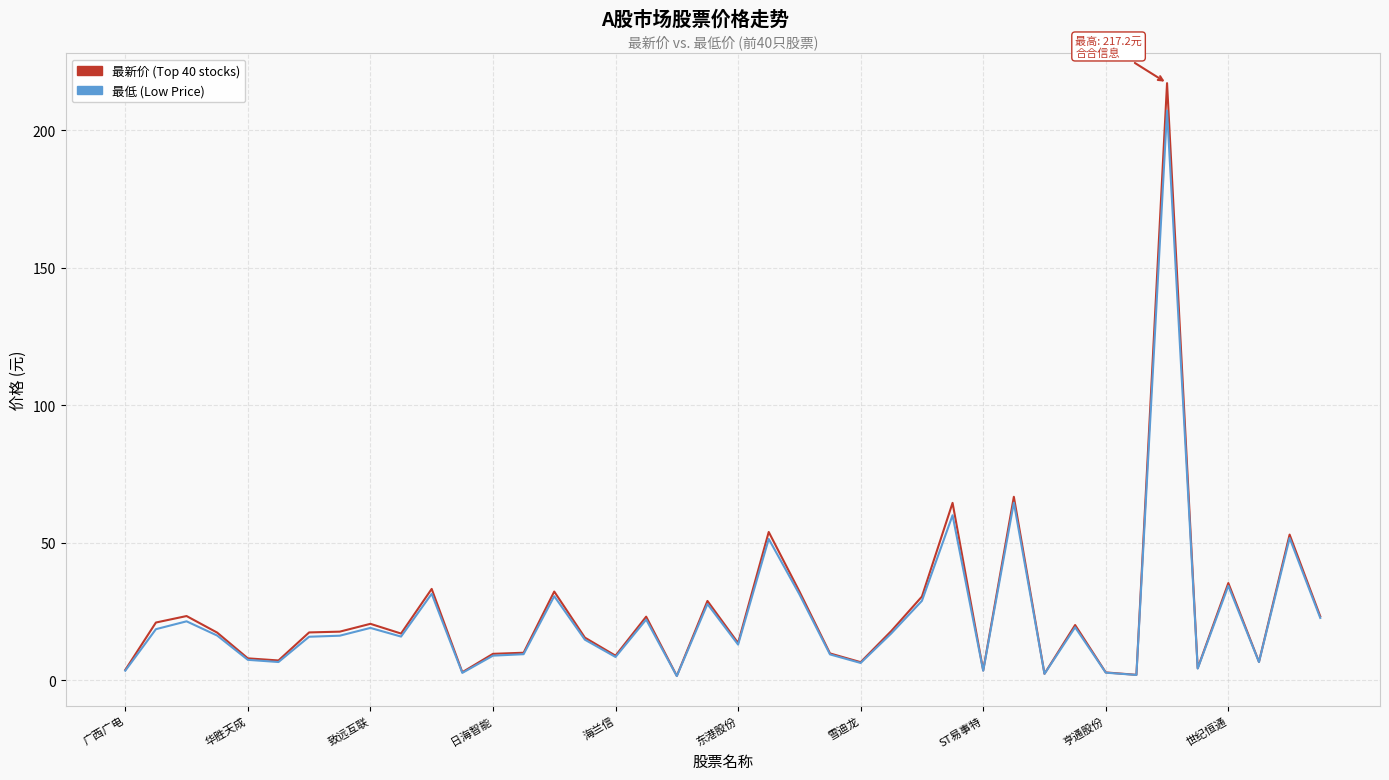

What is the maximum value for 最新价 (Top 40 stocks)?

217.2